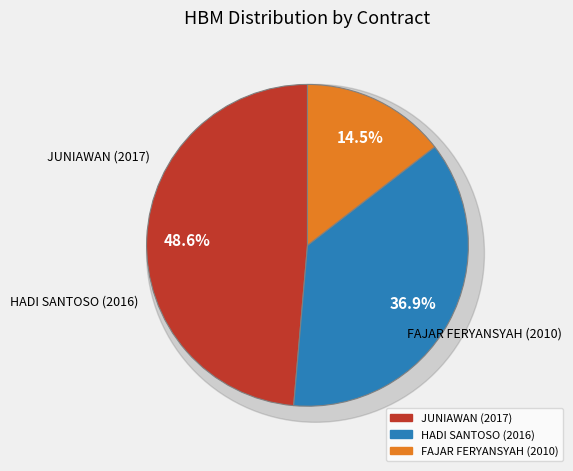

The HADI SANTOSO (2016) slice represents 37% of the pie. True or false?

True